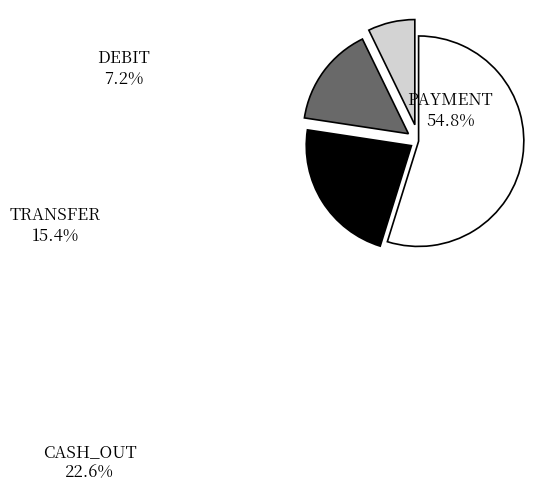

How many slices are in this pie chart?

4